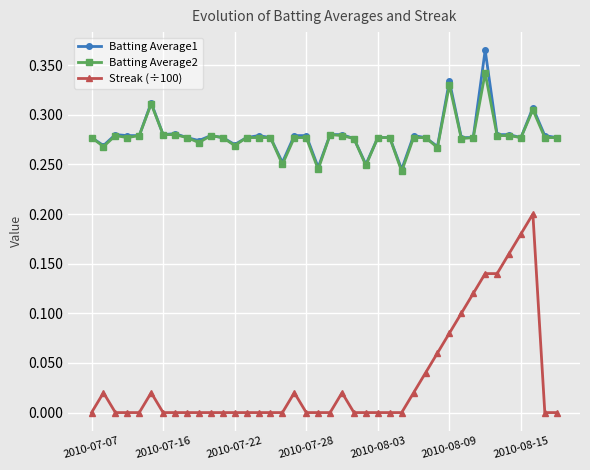

Rank the series by their maximum value, from highest to lowest.

Batting Average1, Batting Average2, Streak (÷100)